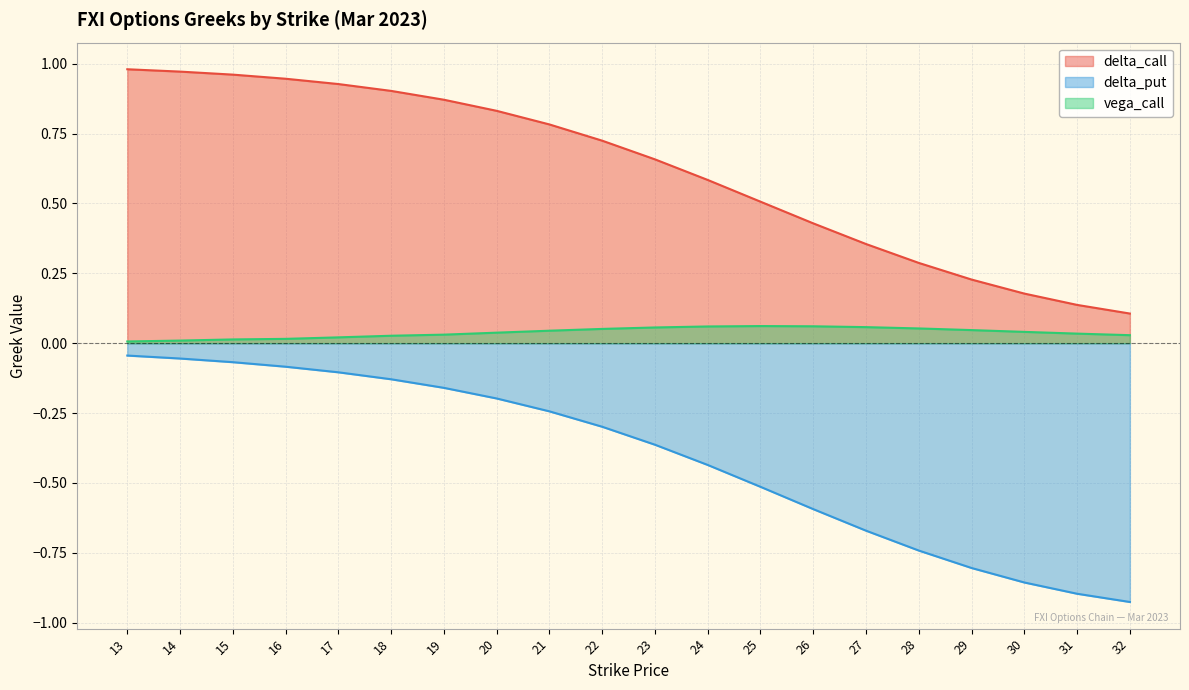

How many series are shown in this chart?

3